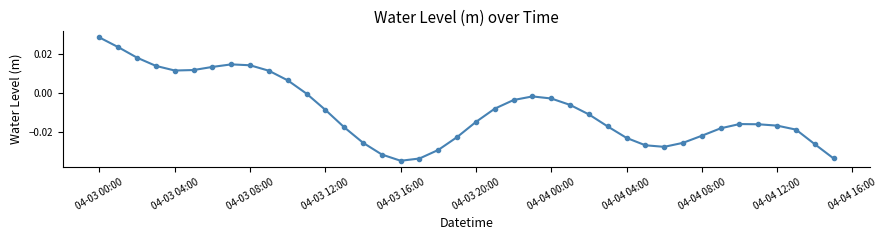

Is this an area chart (filled region under the line)?

No